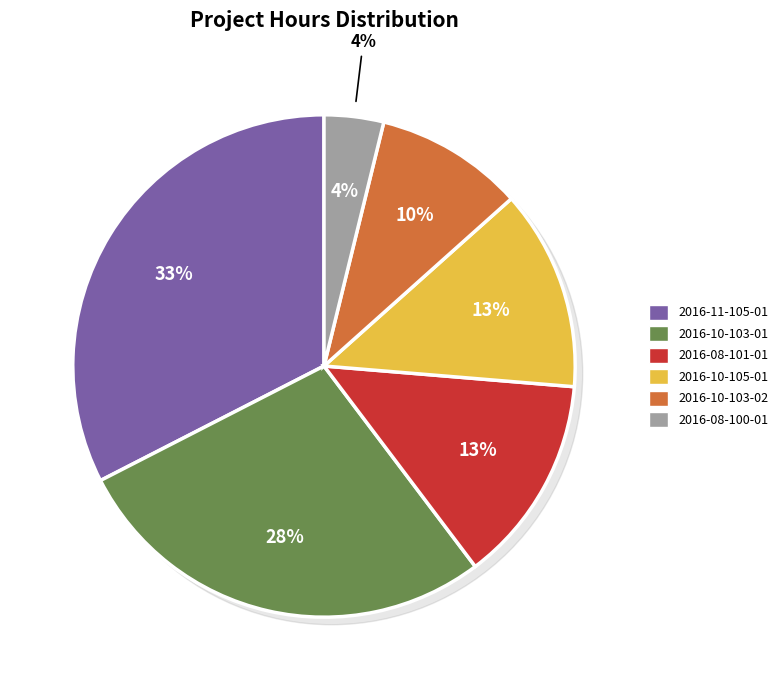

To the nearest percent, what is the average slice percentage?

17%